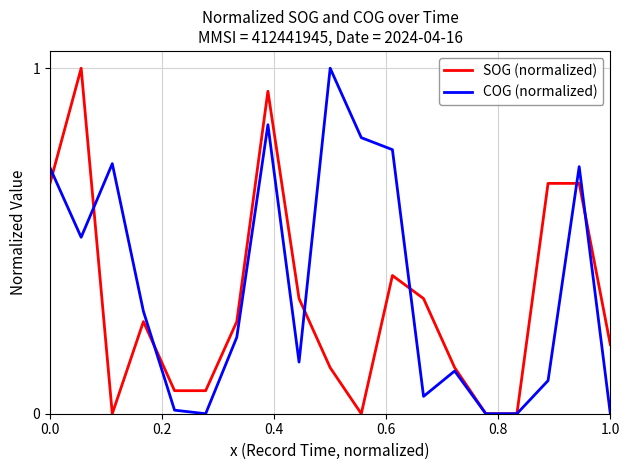

Which series has the largest total across all categories?

COG (normalized)